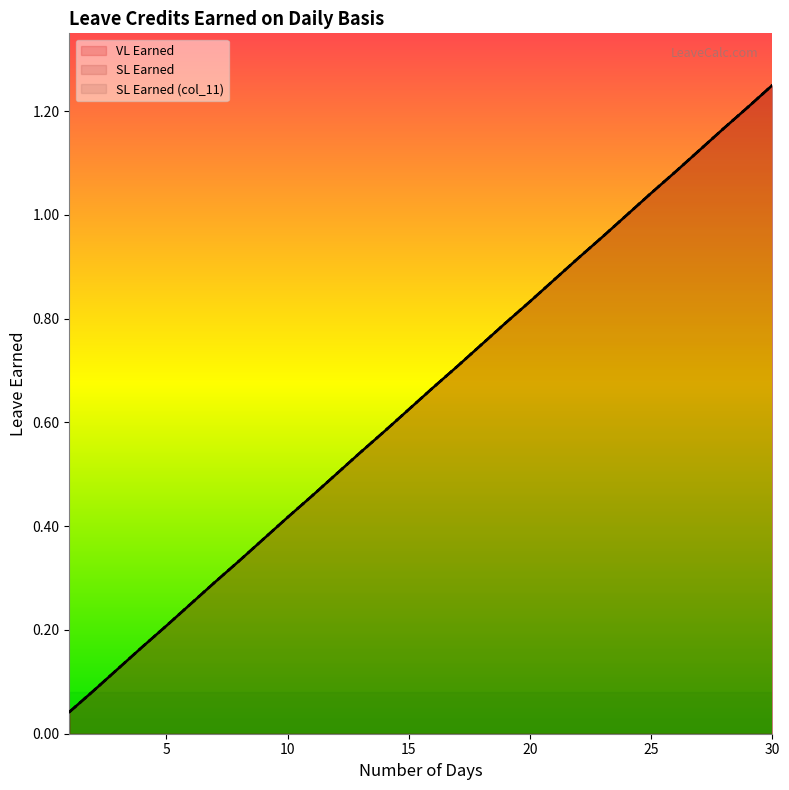

Reading left to right, extract all data points from this chart.

VL Earned: 1=0.0	2=0.1	3=0.1	4=0.2	5=0.2	6=0.2	7=0.3	8=0.3	9=0.4	10=0.4	11=0.5	12=0.5	13=0.5	14=0.6	15=0.6	16=0.7	17=0.7	18=0.8	19=0.8	20=0.8	21=0.9	22=0.9	23=1.0	24=1.0	25=1.0	26=1.1	27=1.1	28=1.2	29=1.2	30=1.2
SL Earned: 1=0.0	2=0.1	3=0.1	4=0.2	5=0.2	6=0.2	7=0.3	8=0.3	9=0.4	10=0.4	11=0.5	12=0.5	13=0.5	14=0.6	15=0.6	16=0.7	17=0.7	18=0.8	19=0.8	20=0.8	21=0.9	22=0.9	23=1.0	24=1.0	25=1.0	26=1.1	27=1.1	28=1.2	29=1.2	30=1.2
SL Earned (col_11): 1=0.0	2=0.1	3=0.1	4=0.2	5=0.2	6=0.2	7=0.3	8=0.3	9=0.4	10=0.4	11=0.5	12=0.5	13=0.5	14=0.6	15=0.6	16=0.7	17=0.7	18=0.8	19=0.8	20=0.8	21=0.9	22=0.9	23=1.0	24=1.0	25=1.0	26=1.1	27=1.1	28=1.2	29=1.2	30=1.2